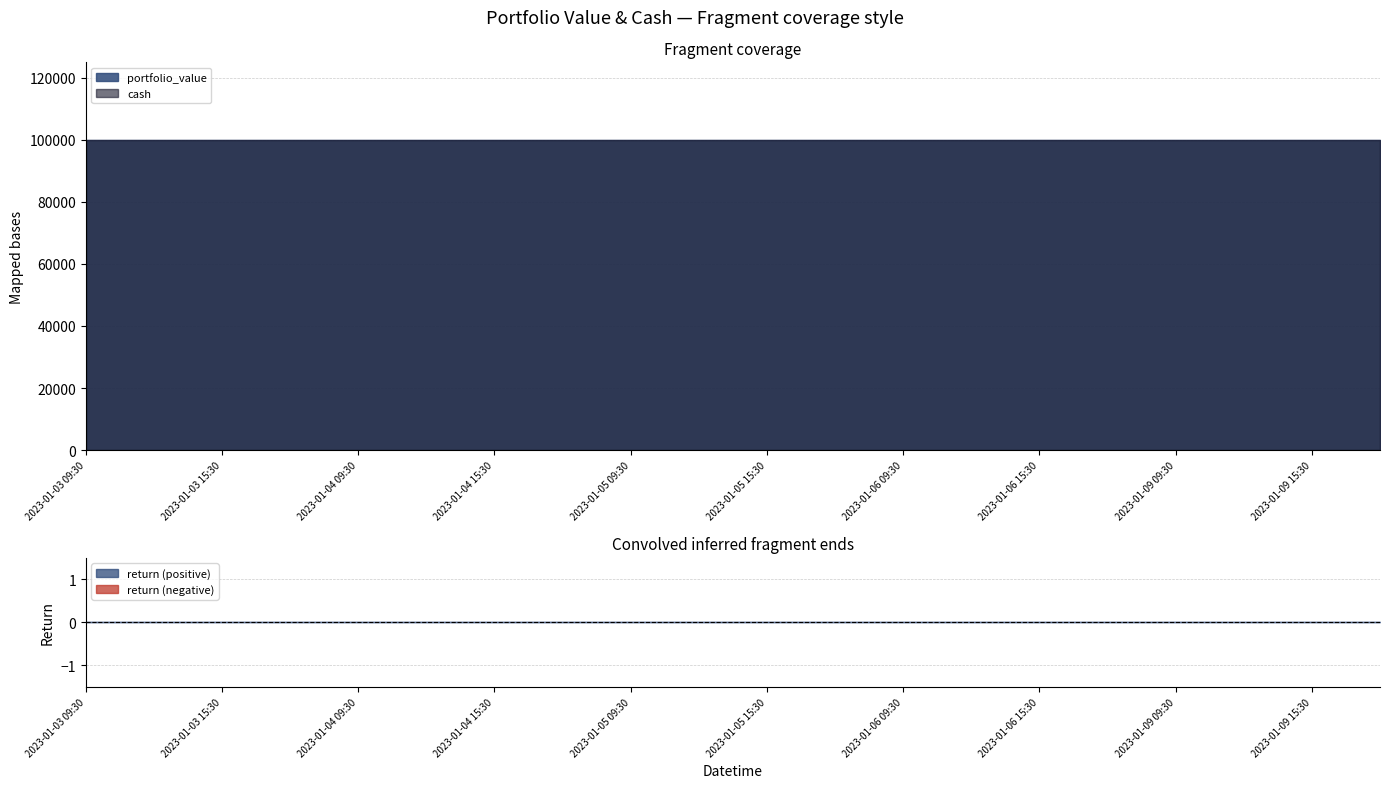

At how many categories does at least one series exceed 70940?

20